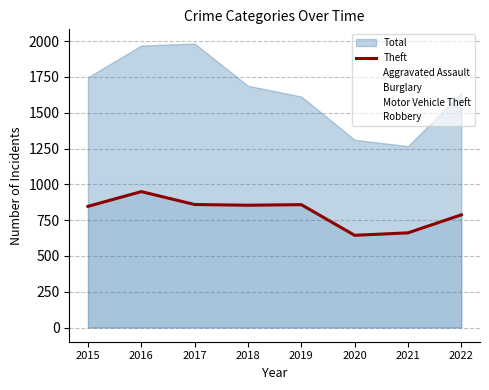

How many lines are shown in the chart?

1